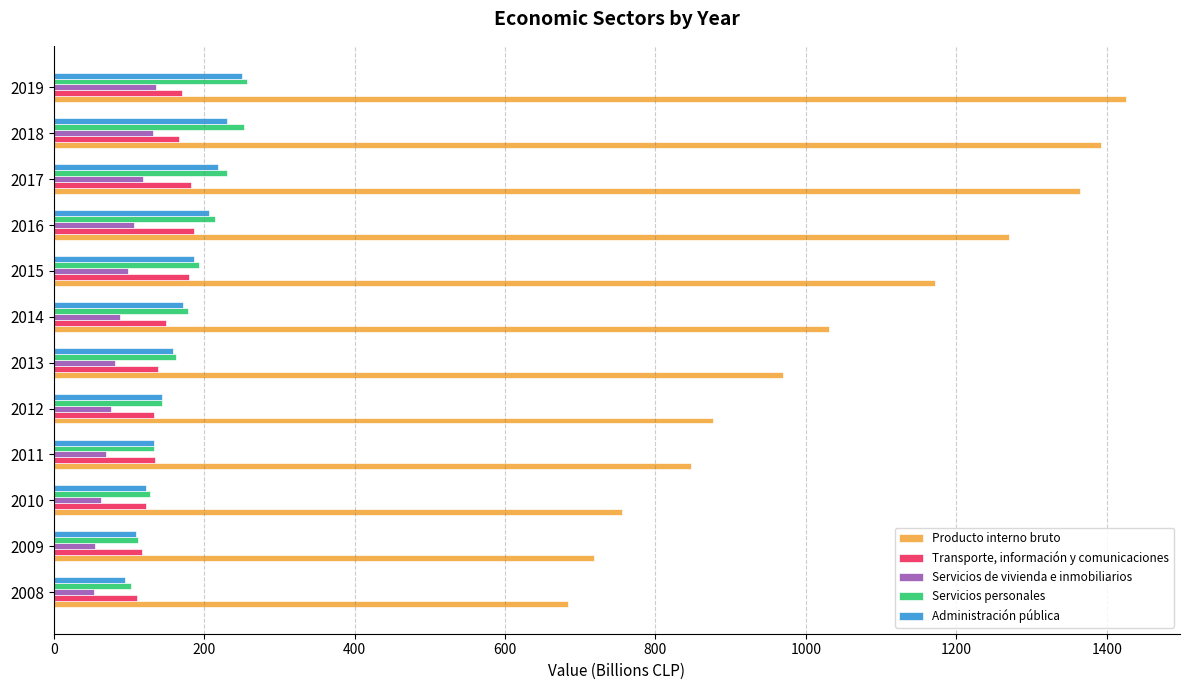

Rank the series by their maximum value, from highest to lowest.

Producto interno bruto, Servicios personales, Administración pública, Transporte, información y comunicaciones, Servicios de vivienda e inmobiliarios